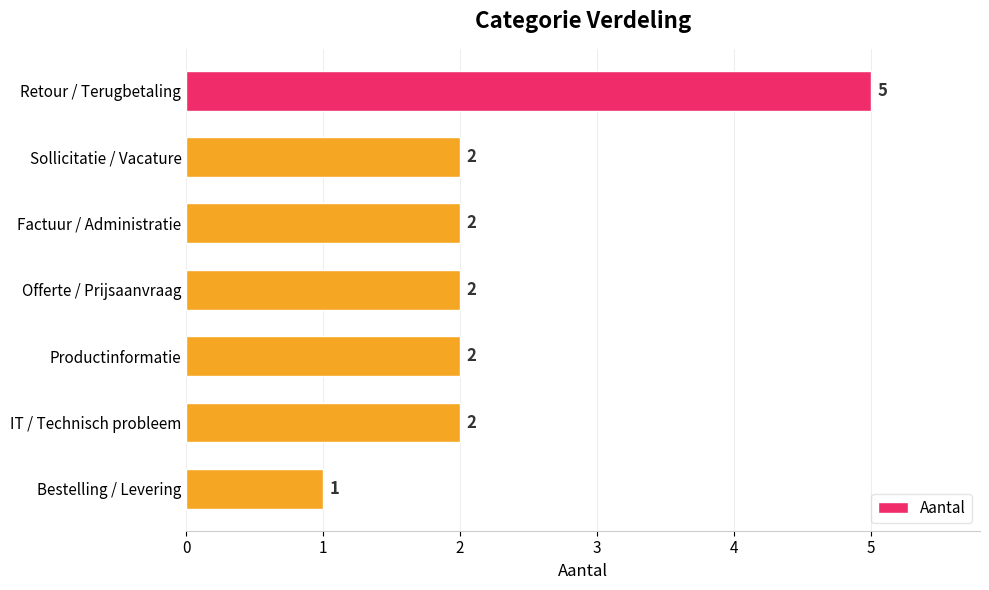

The value at Retour / Terugbetaling is 5. True or false?

True